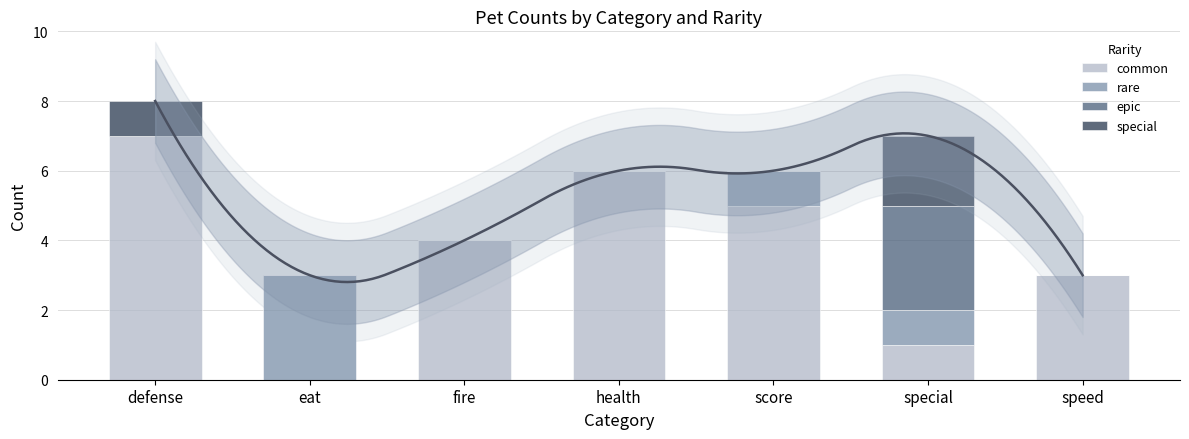

Is it true that rare equals 2 at speed?

False